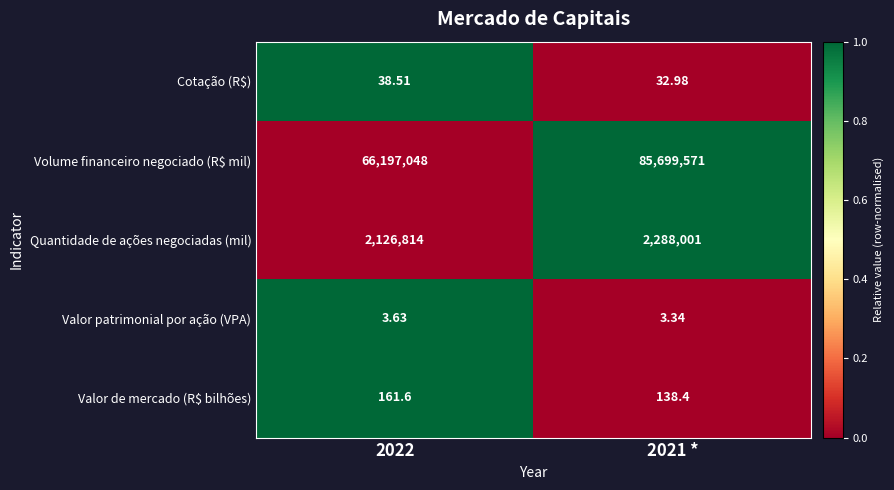

Which series has the largest total across all categories?

Volume financeiro negociado (R$ mil)